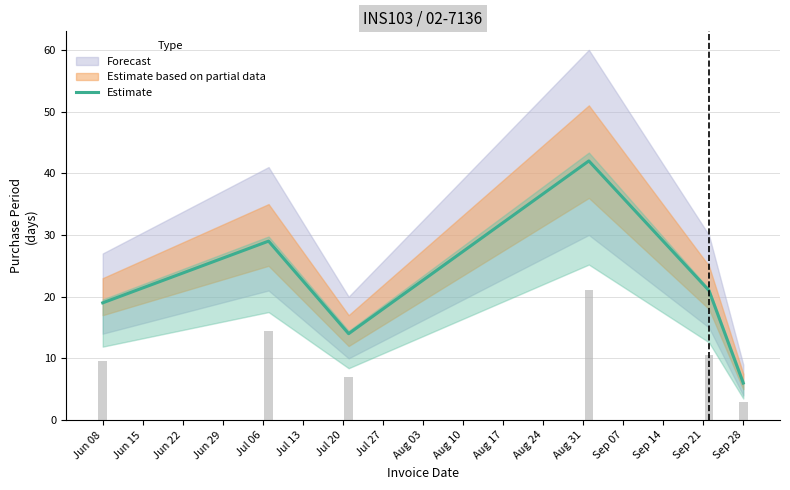

Which category has the lowest value in the Estimate series?

Sep 28